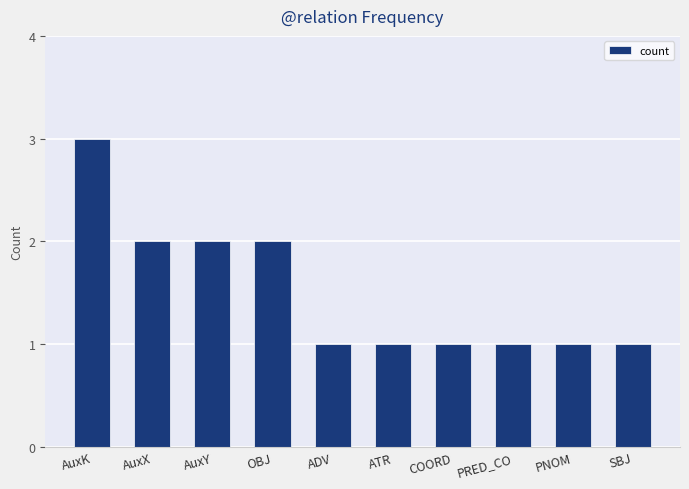

Which has a higher value, OBJ or ATR?

OBJ